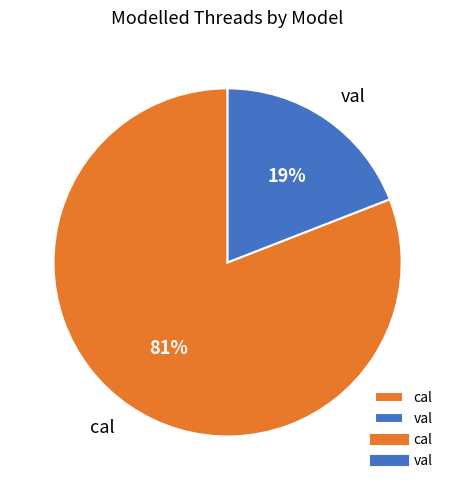

Rank the categories by value from lowest to highest.

val, cal